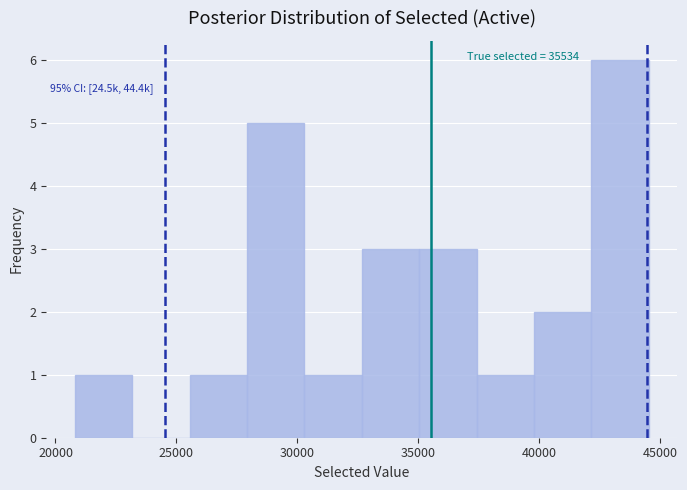

Which range on the x-axis has the tallest bar?

42000 to 44500